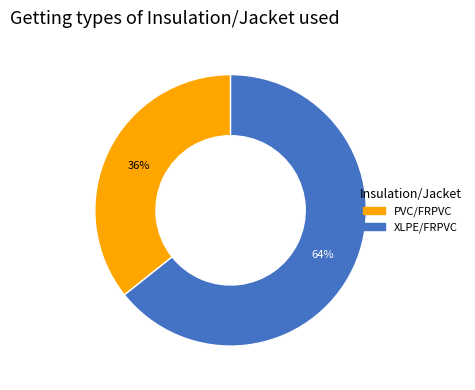

How many slices are in this pie chart?

2